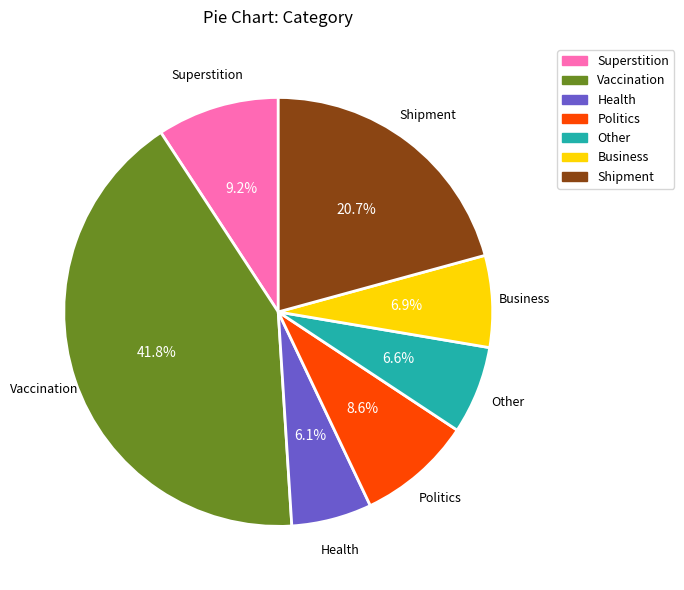

Approximately how many times larger is the value at Politics compared to Superstition?

0.9